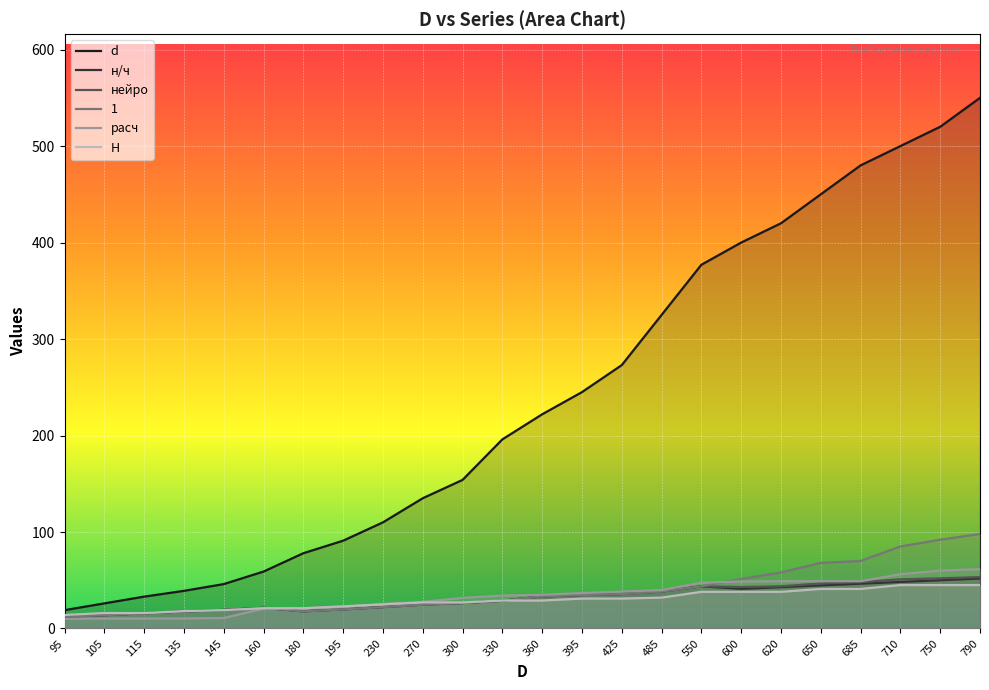

True or false: нейро and н/ч intersect in this chart.

False